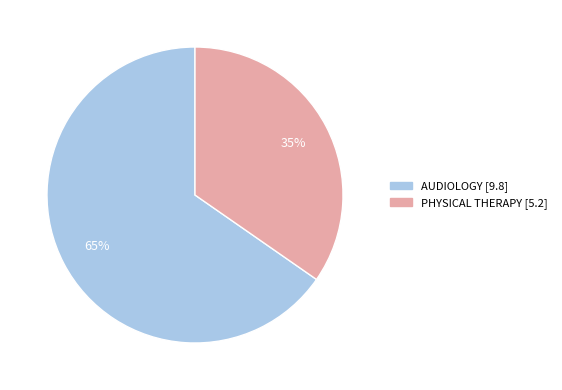

Count the number of slices in the pie.

2